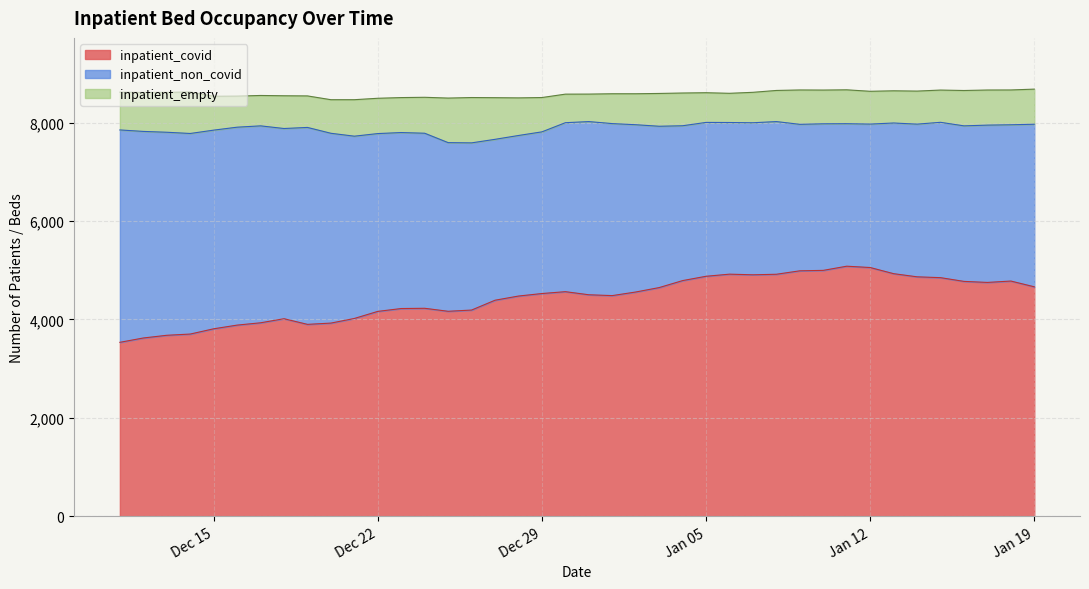

How many data points does each series have?

40